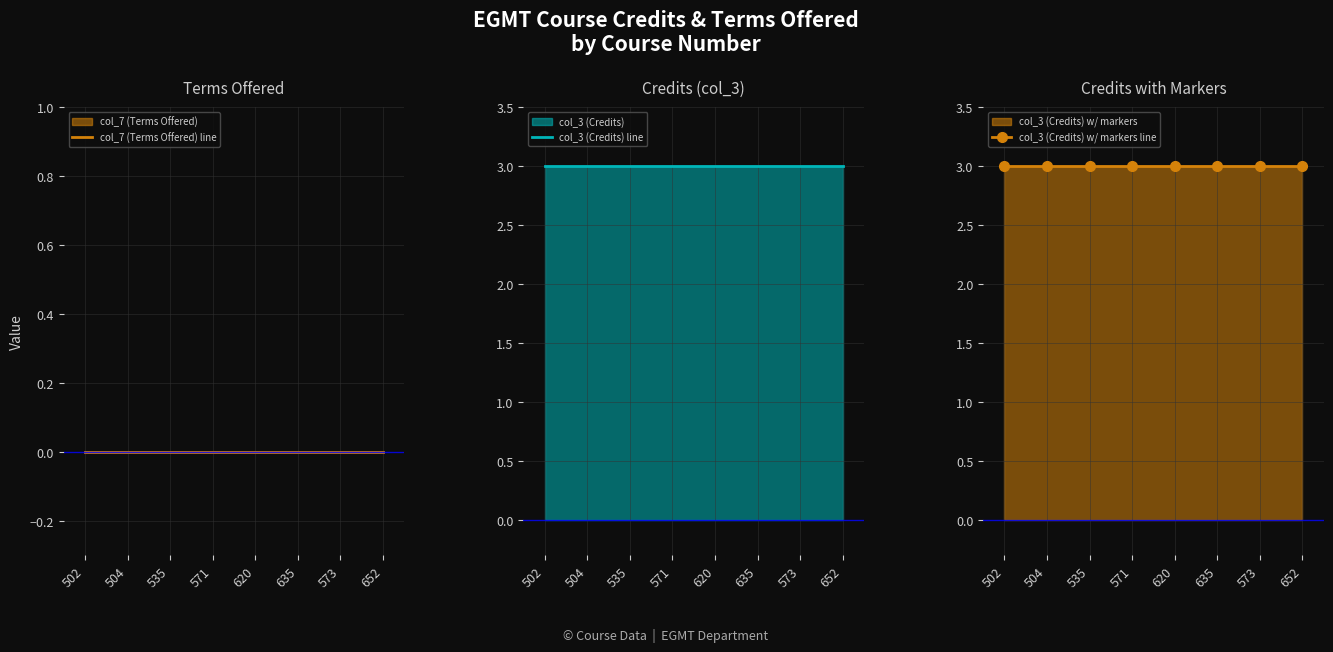

What position from the left is 573?

7